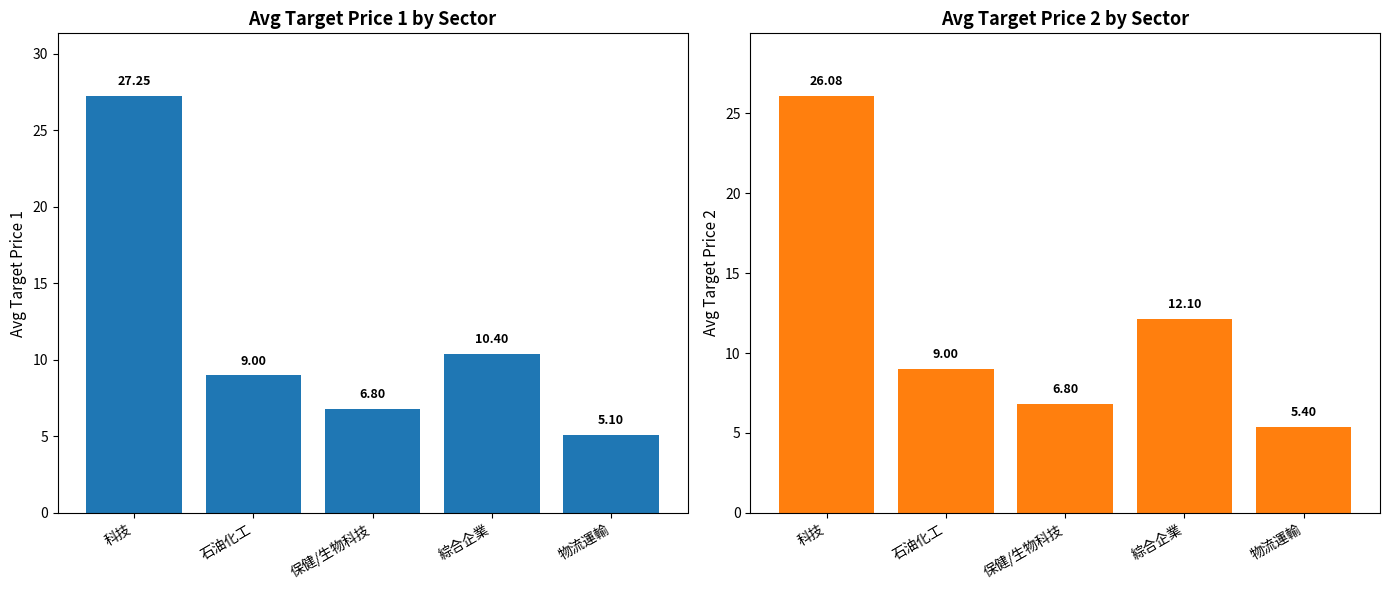

Which category has the lowest value in the targetPrice2 series?

物流運輸